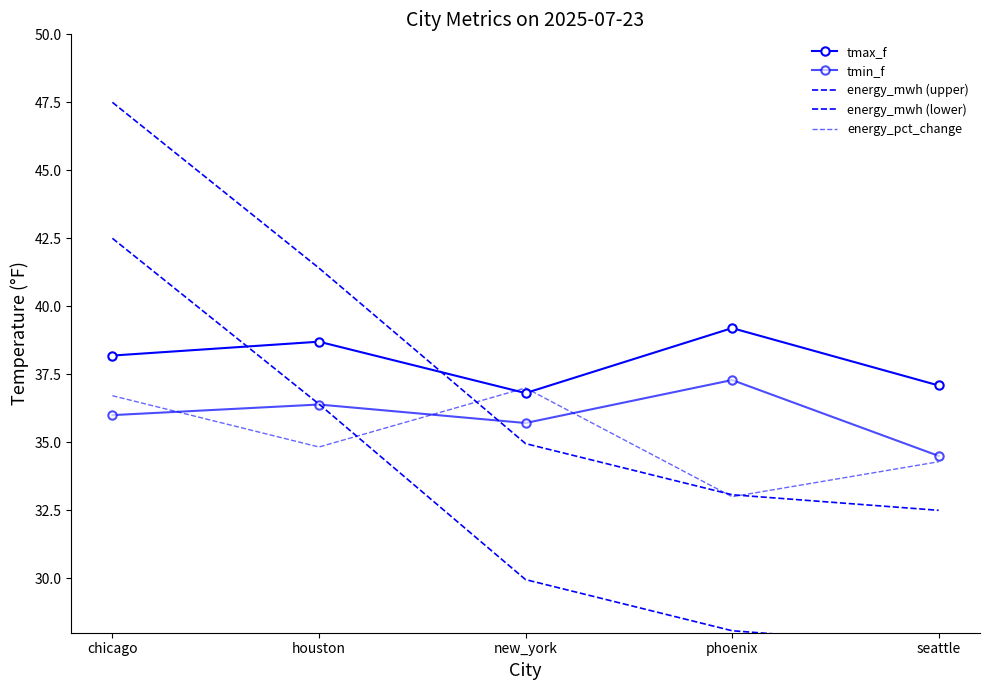

How many lines are shown in the chart?

5